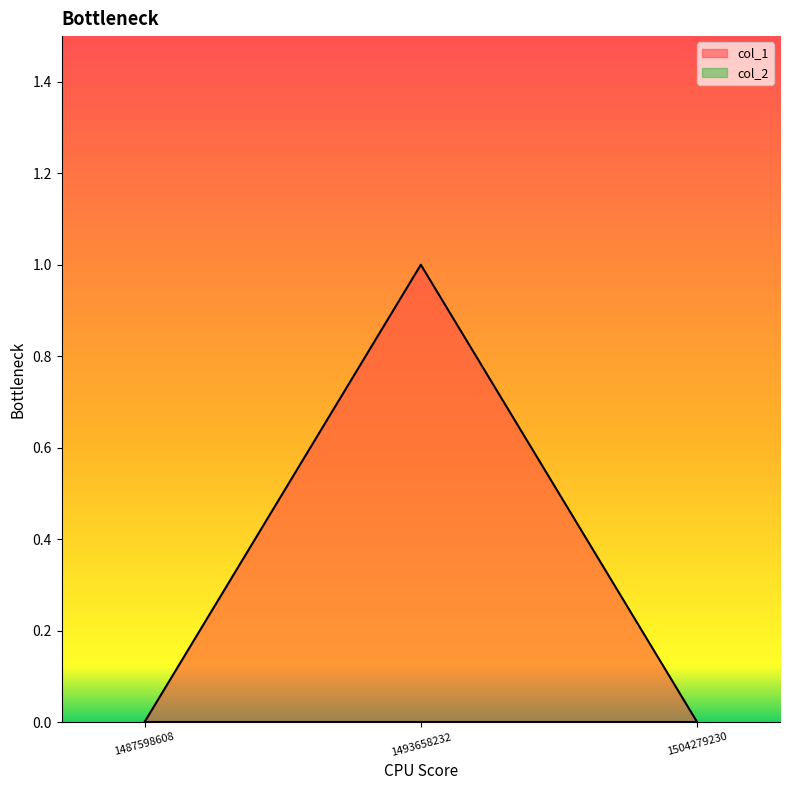

Reading left to right, transcribe all the data shown in this chart.

0	1	0